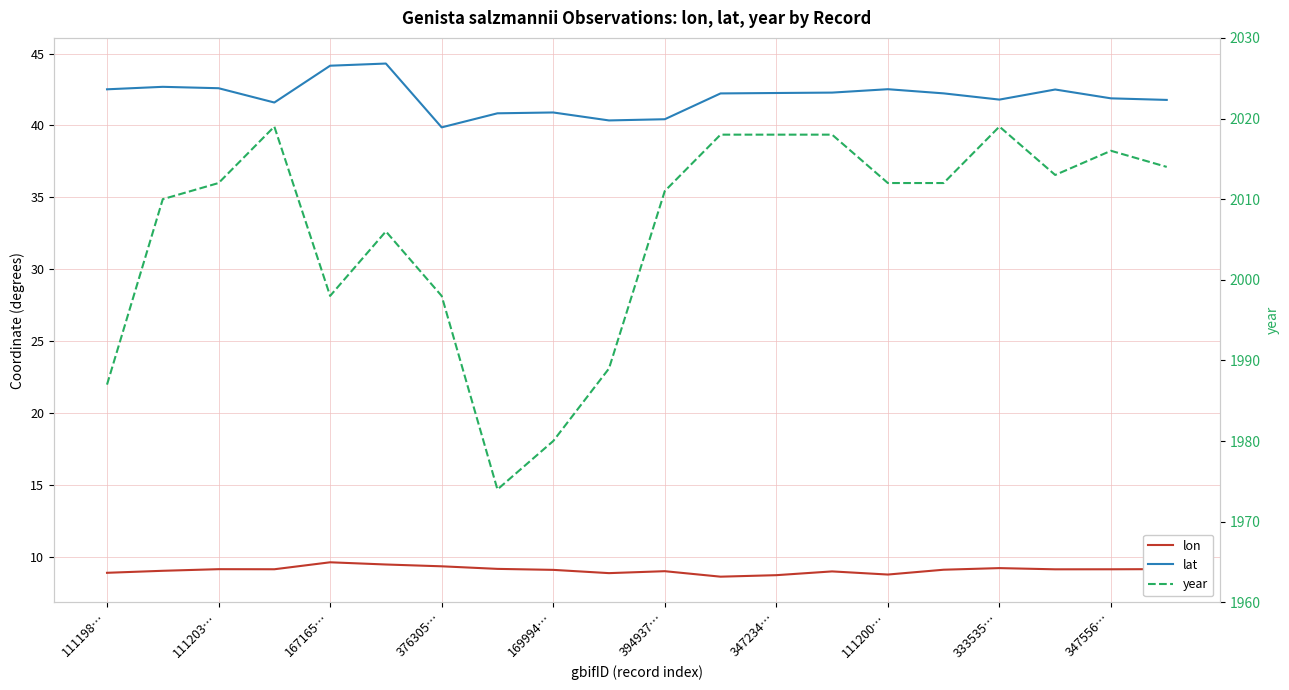

How many lines are shown in the chart?

3